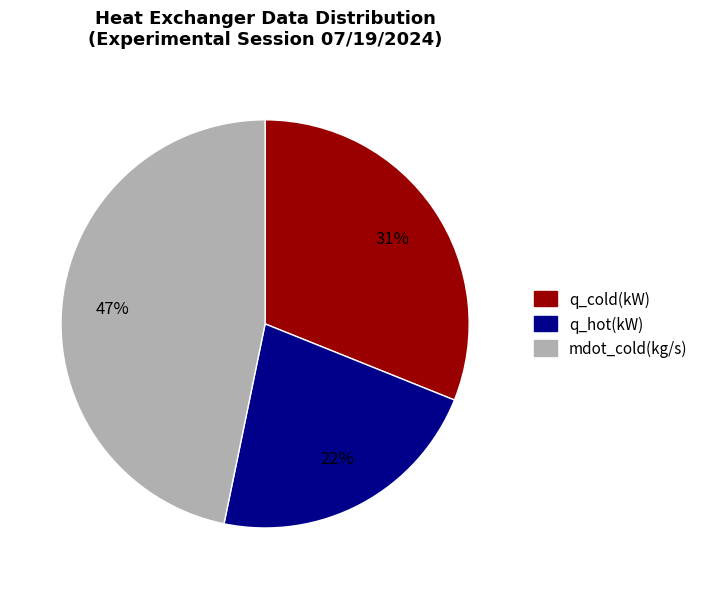

Is the sum of q_cold(kW) and q_hot(kW) greater than half?

Yes